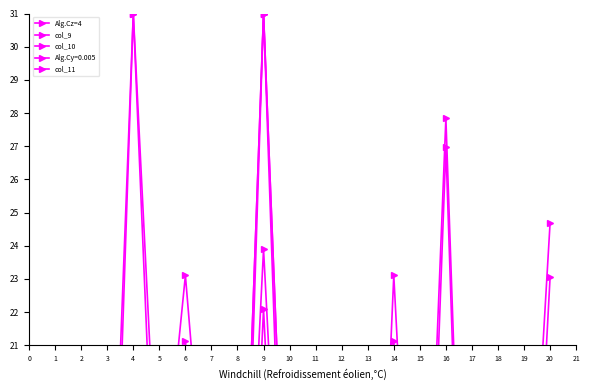

How many data points does each series have?

20